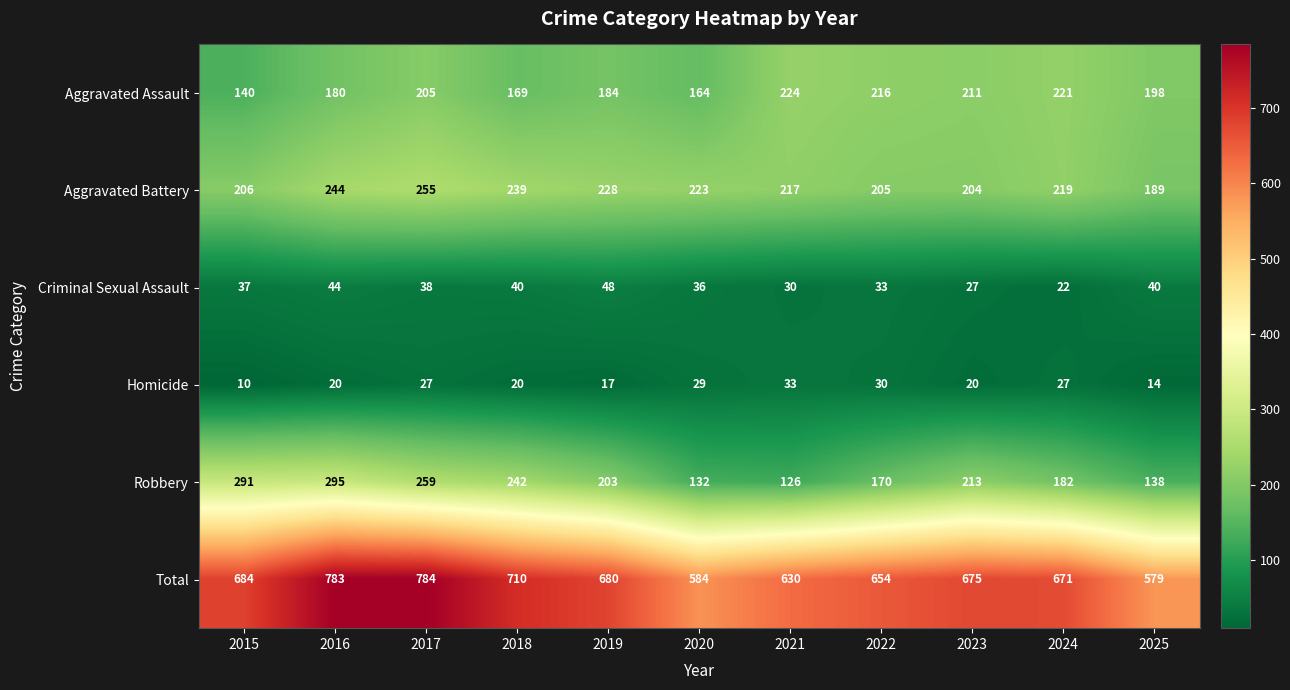

How many series are shown in this chart?

6